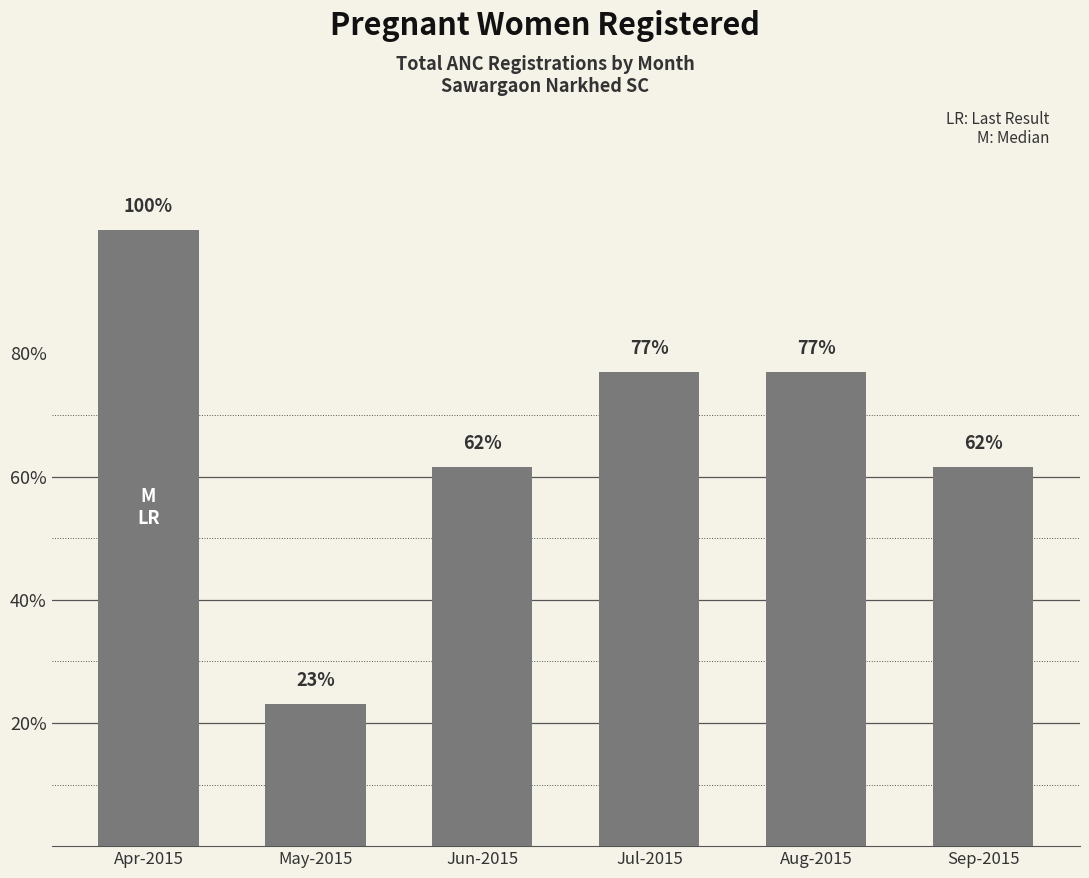

Are the bars horizontal?

No